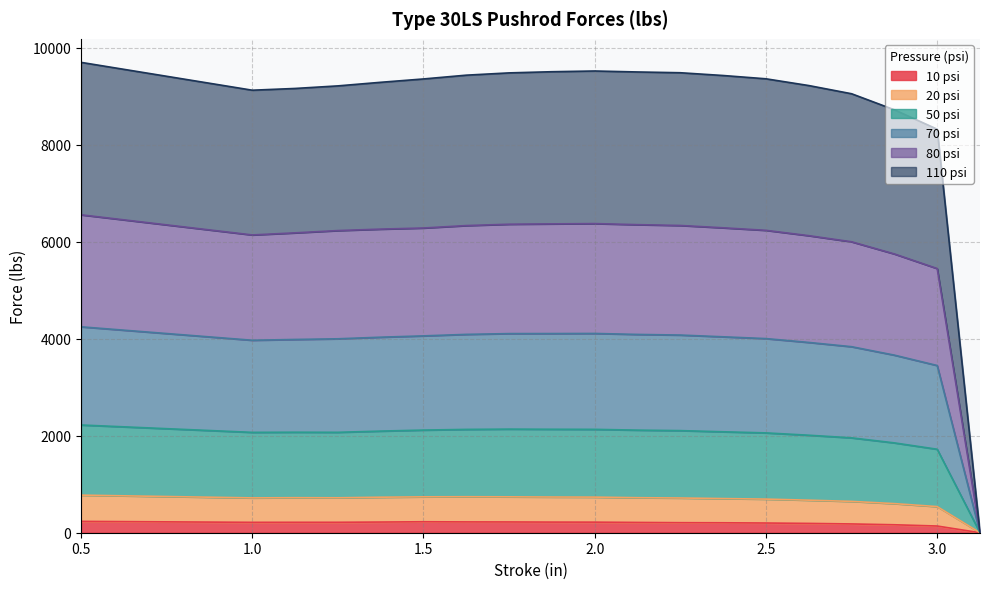

How many interior local peaks does the 10 psi series have?

1